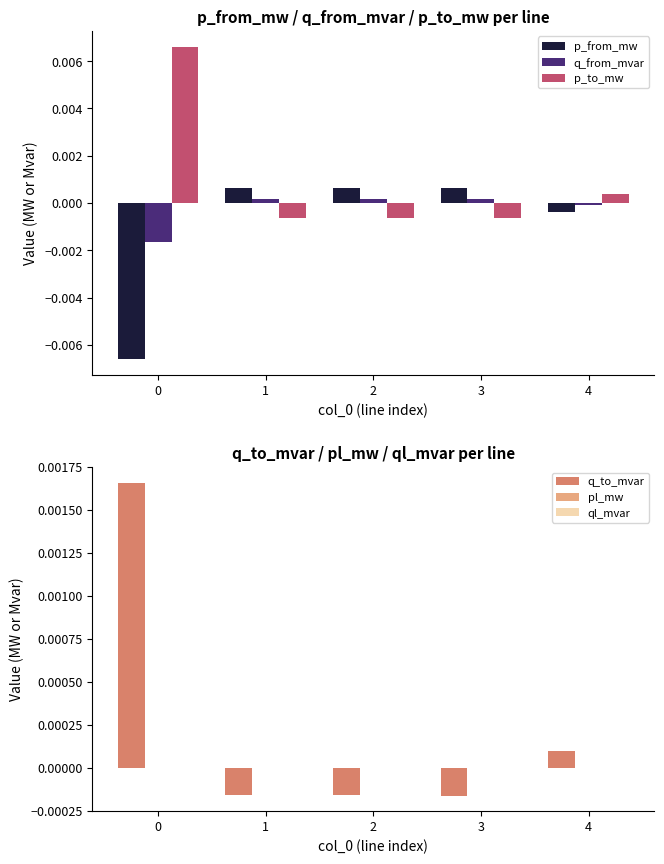

Which series has the largest total across all categories?

p_to_mw